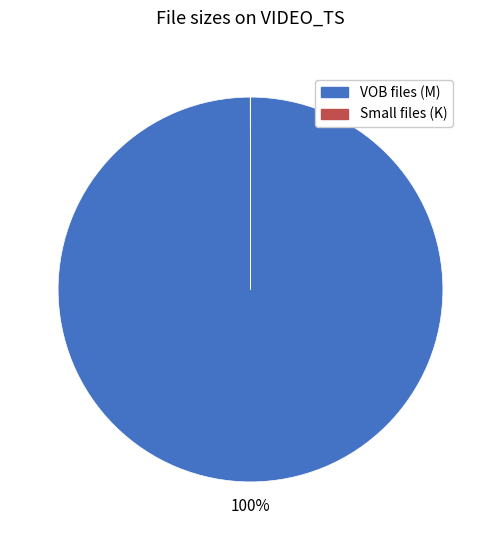

Is there a majority slice in this chart?

Yes